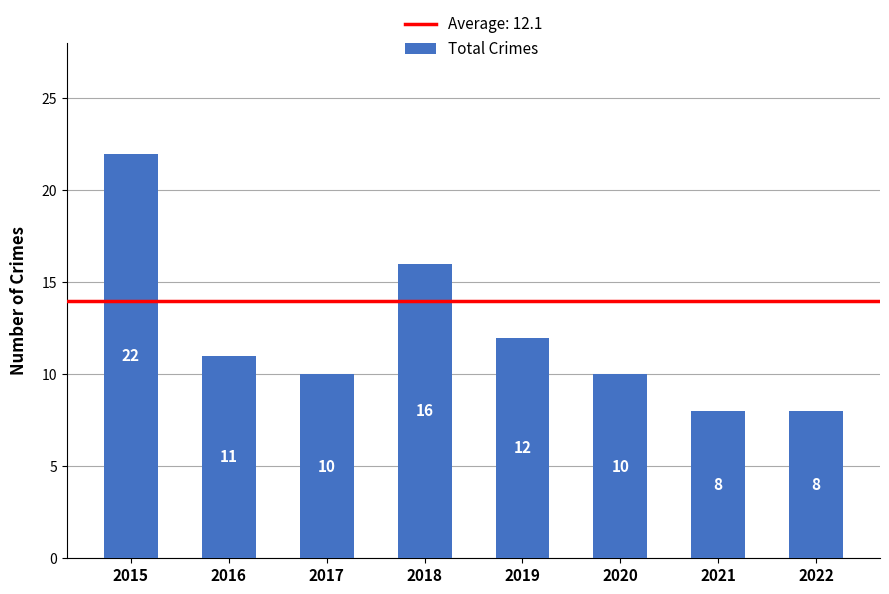

Reading left to right, list all the values displayed in this chart.

22	11	10	16	12	10	8	8